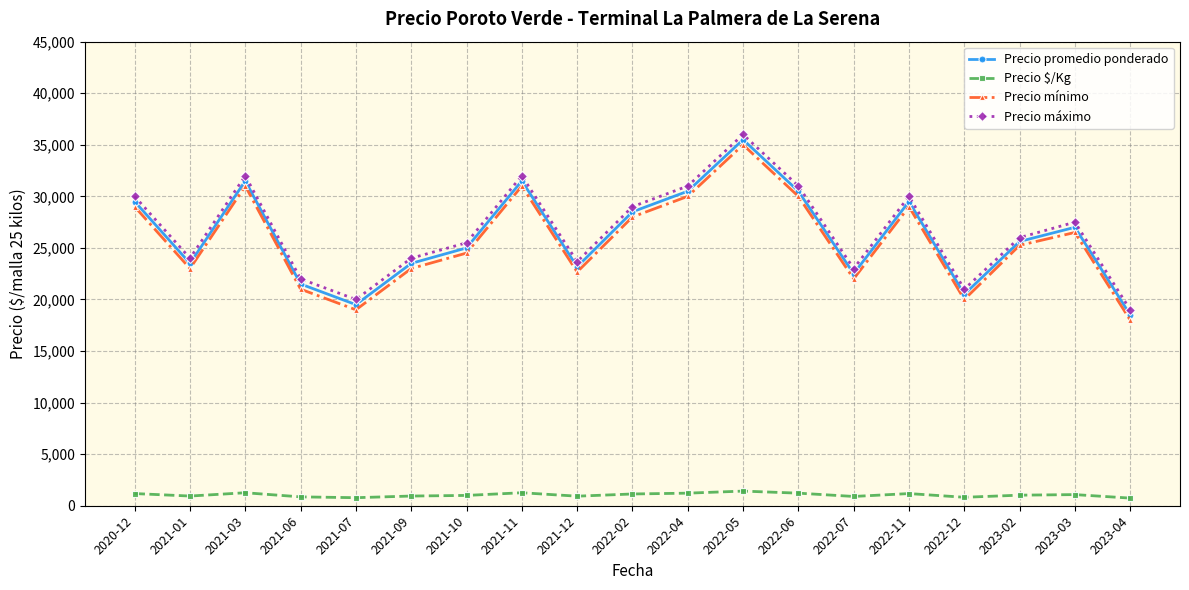

What is the value of the Precio máximo point at the 14th from the left?

23000